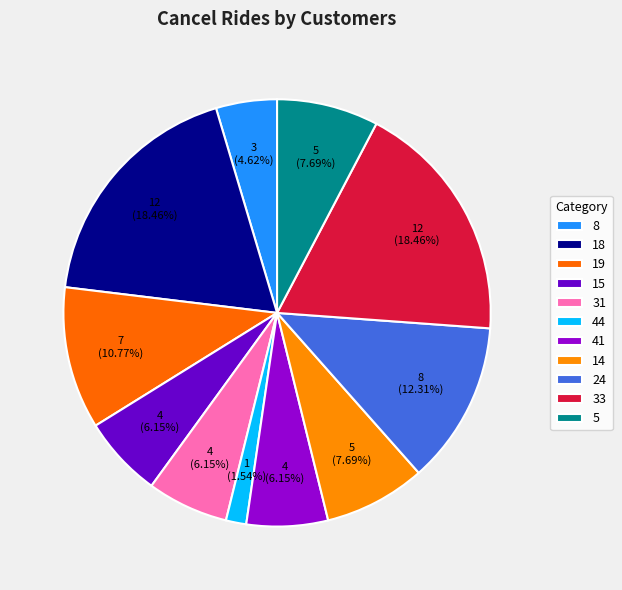

What is the total percentage of 31 and 5?

13.8%